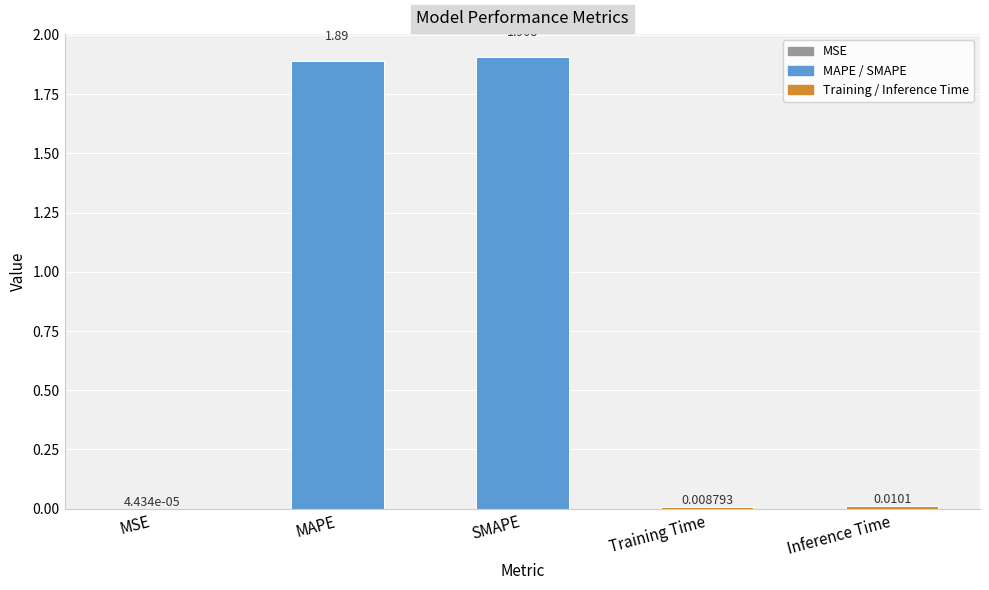

Rank the categories by value from lowest to highest.

MSE, Training Time, Inference Time, MAPE, SMAPE